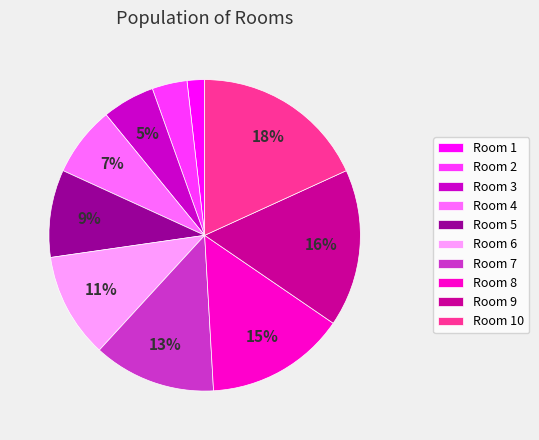

Does any single category account for the majority?

No